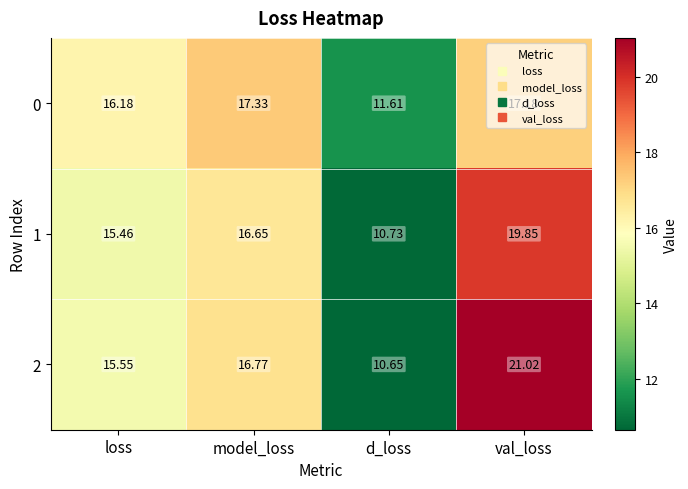

What is the spread (max minus min) of values at loss?

0.7